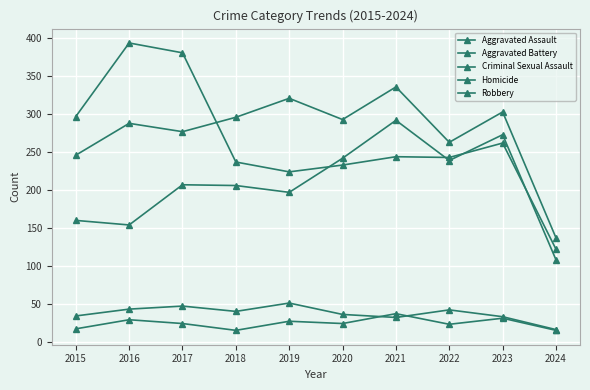

List the series in order of their peak value, highest first.

Robbery, Aggravated Battery, Aggravated Assault, Criminal Sexual Assault, Homicide